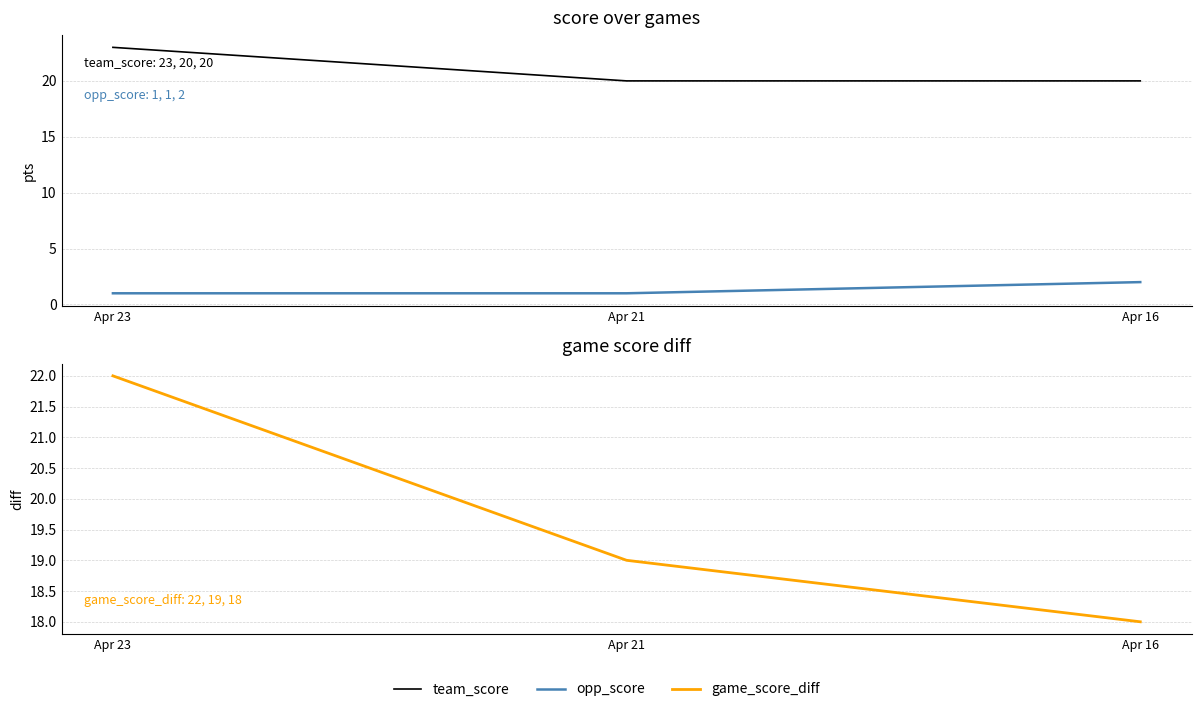

Rank the series at Apr 21 from lowest to highest value.

opp_score, game_score_diff, team_score